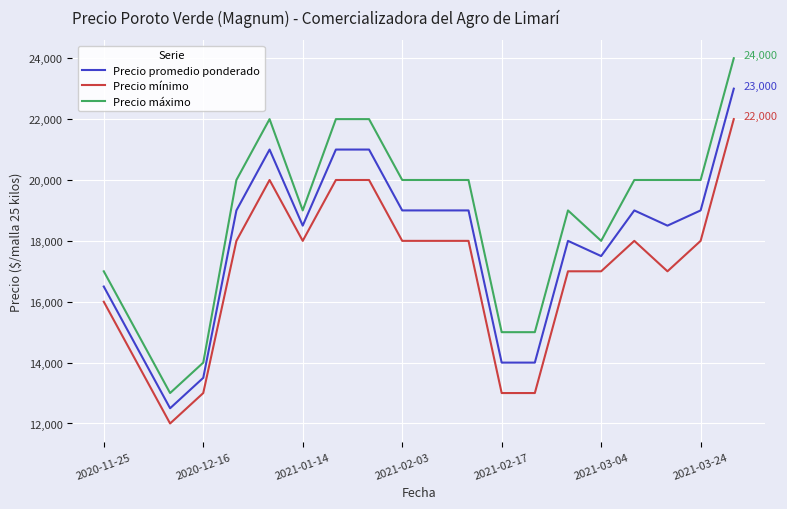

Which series has the largest range (max minus min)?

Precio máximo